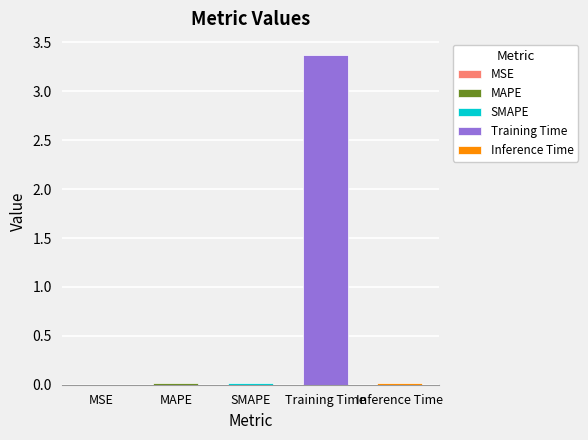

Does the chart contain stacked bars?

No